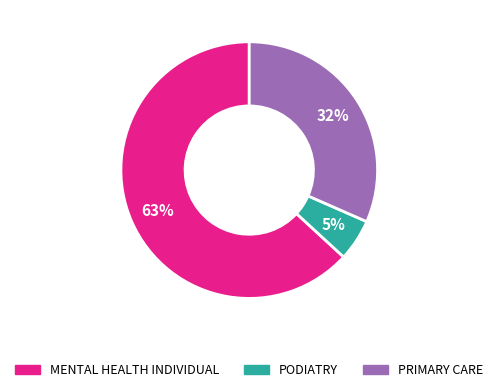

Does any single category account for the majority?

Yes